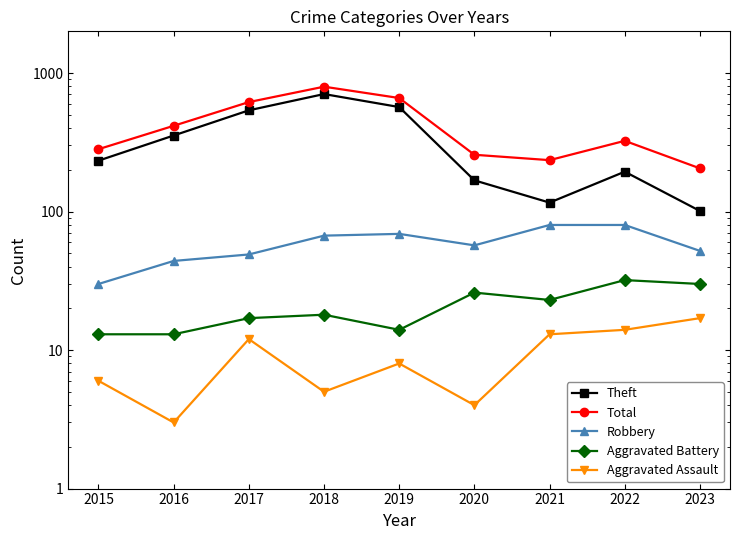

List the series in order of their peak value, lowest first.

Aggravated Assault, Aggravated Battery, Robbery, Theft, Total